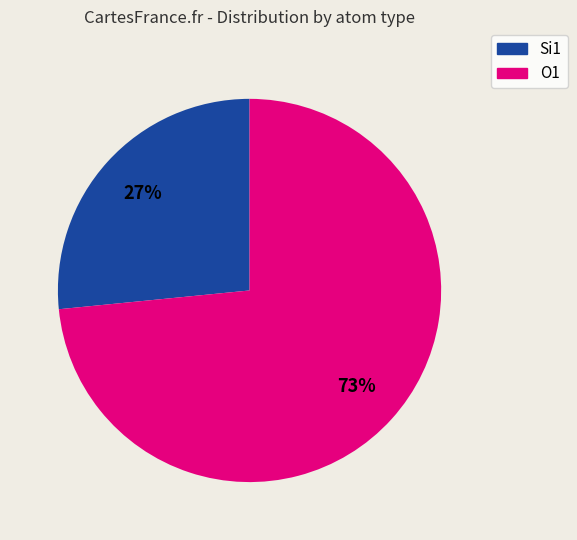

Count the number of slices in the pie.

2